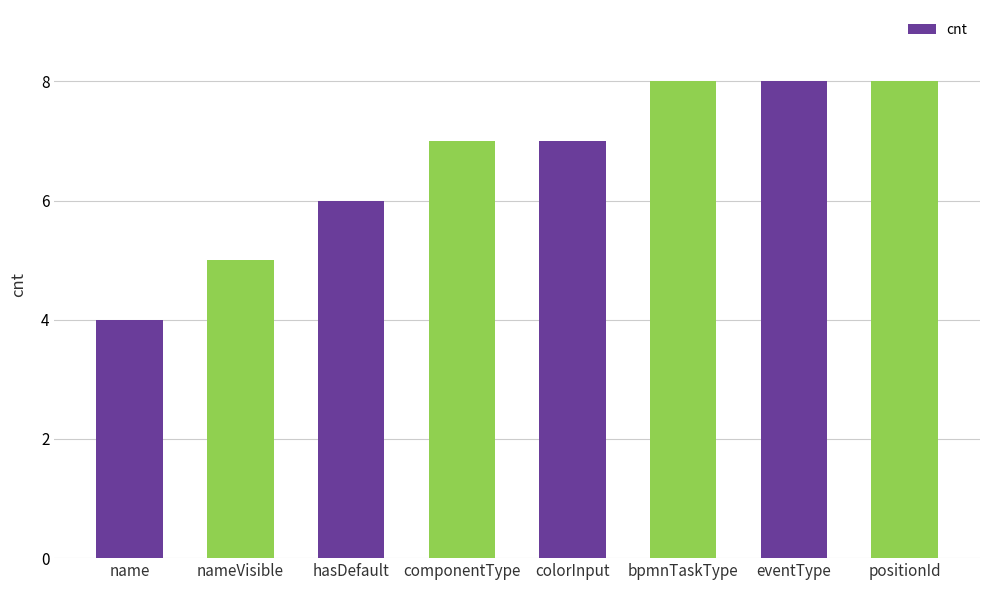

What is the average value?

7